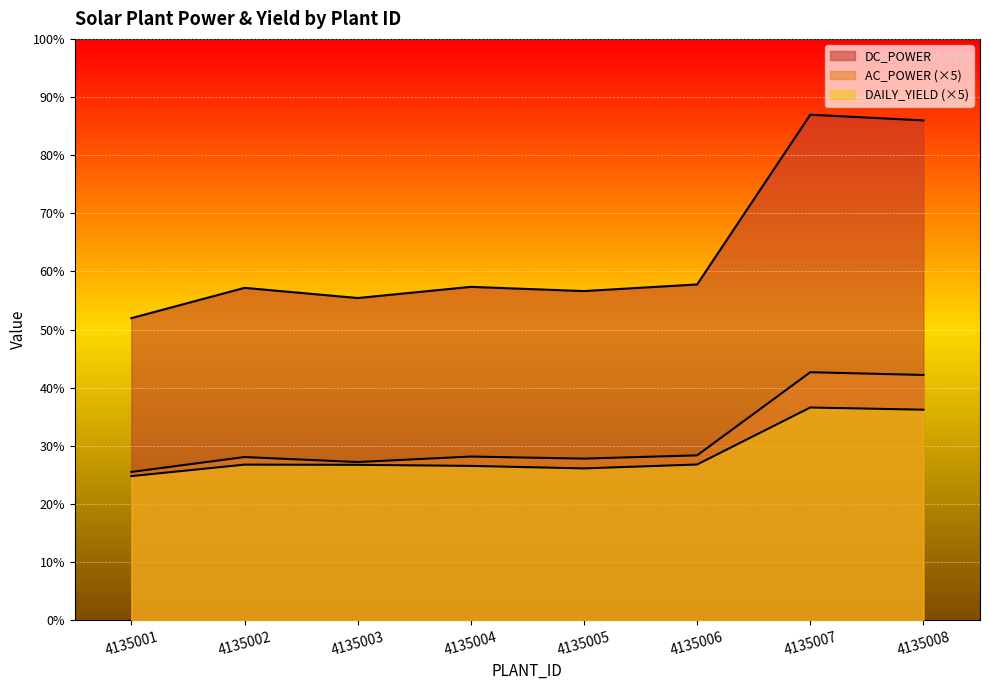

Which category has the highest value across all series?

4135007